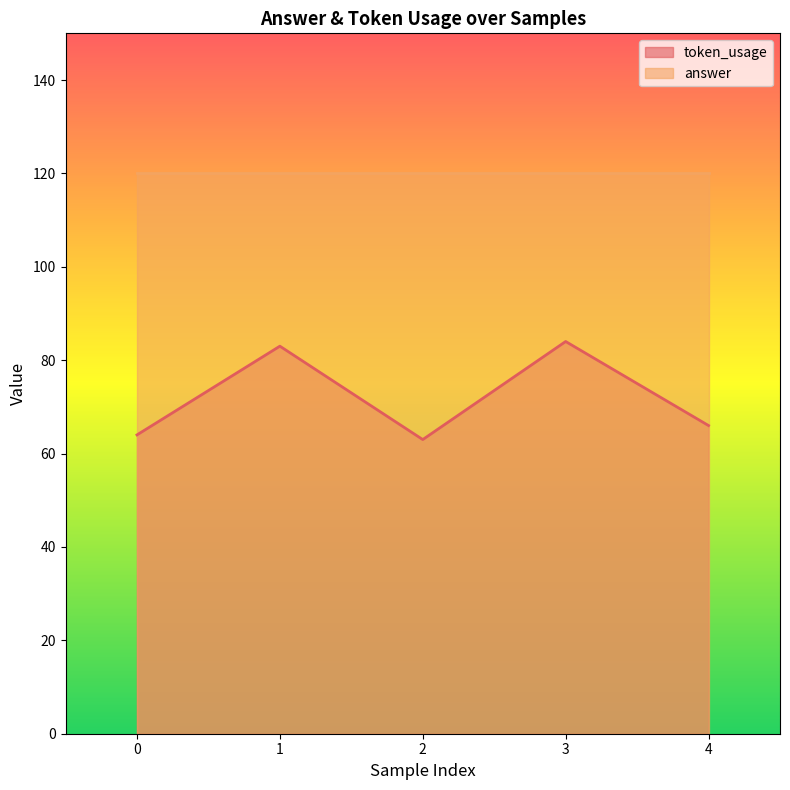

What is the approximate value at 1?

83